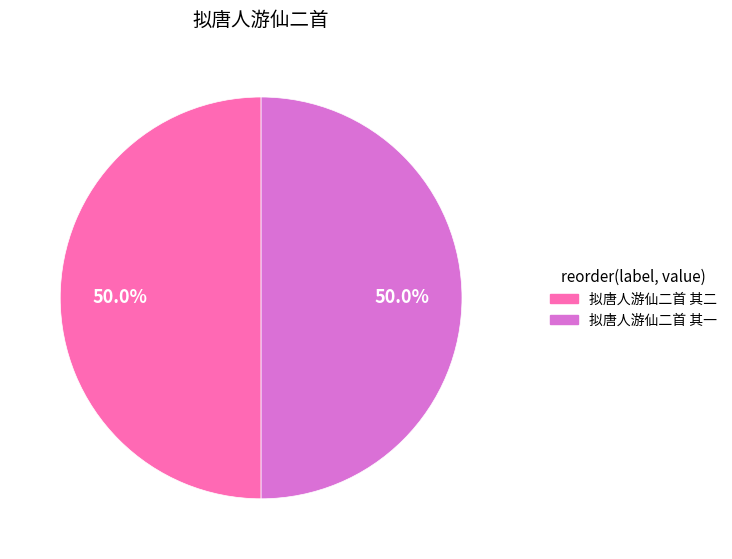

What portion of the pie excludes 拟唐人游仙二首 其一?

50.0%